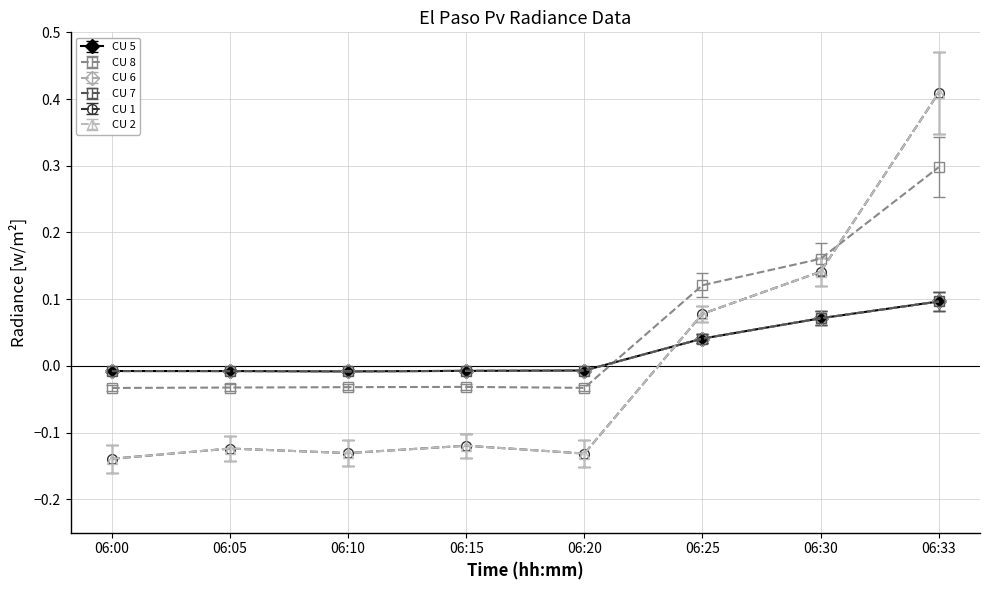

Which series ends up on top after the final intersection of CU 6 and CU 1?

CU 1